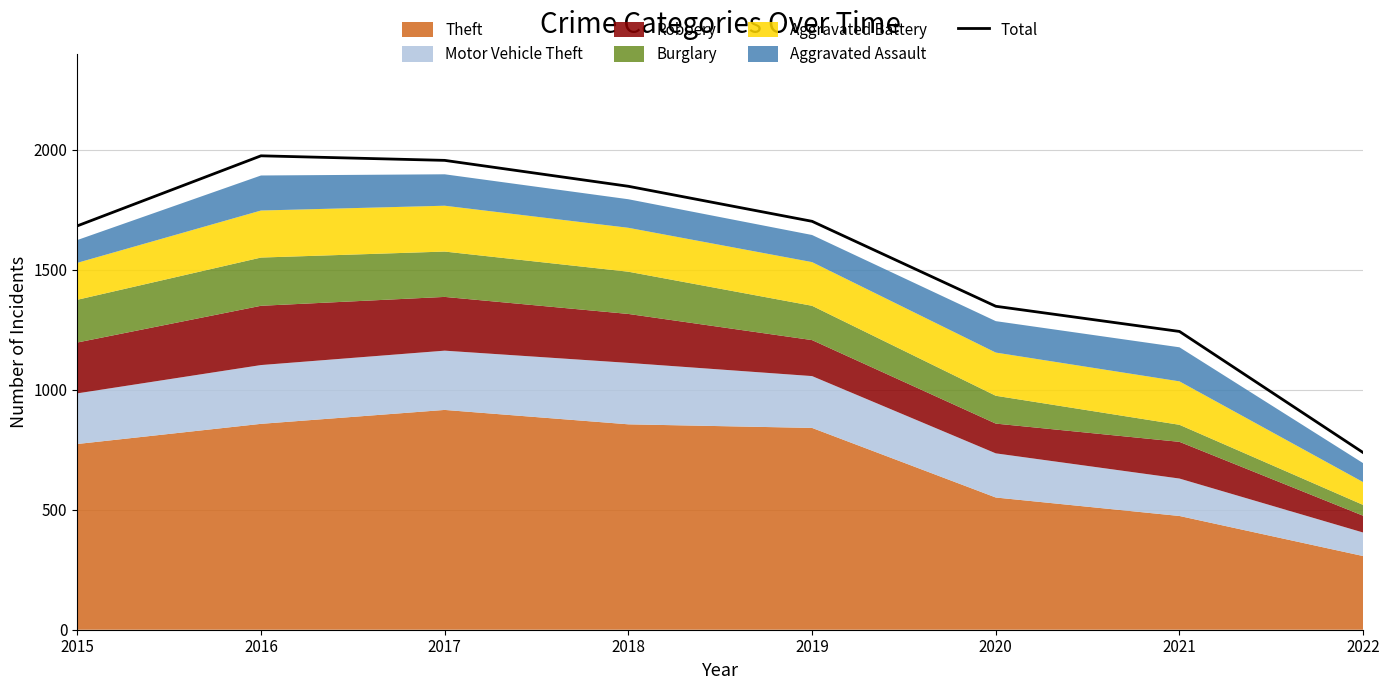

Reading left to right, list all the values displayed in this chart.

2015=1683	2016=1975	2017=1956	2018=1848	2019=1702	2020=1348	2021=1243	2022=738